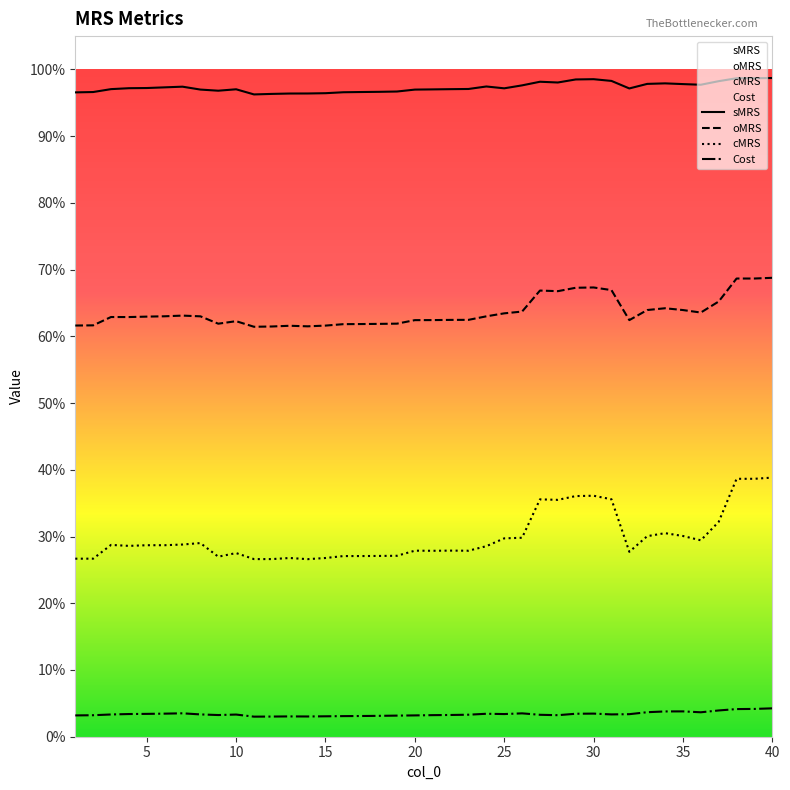

Which series has the largest total across all categories?

sMRS